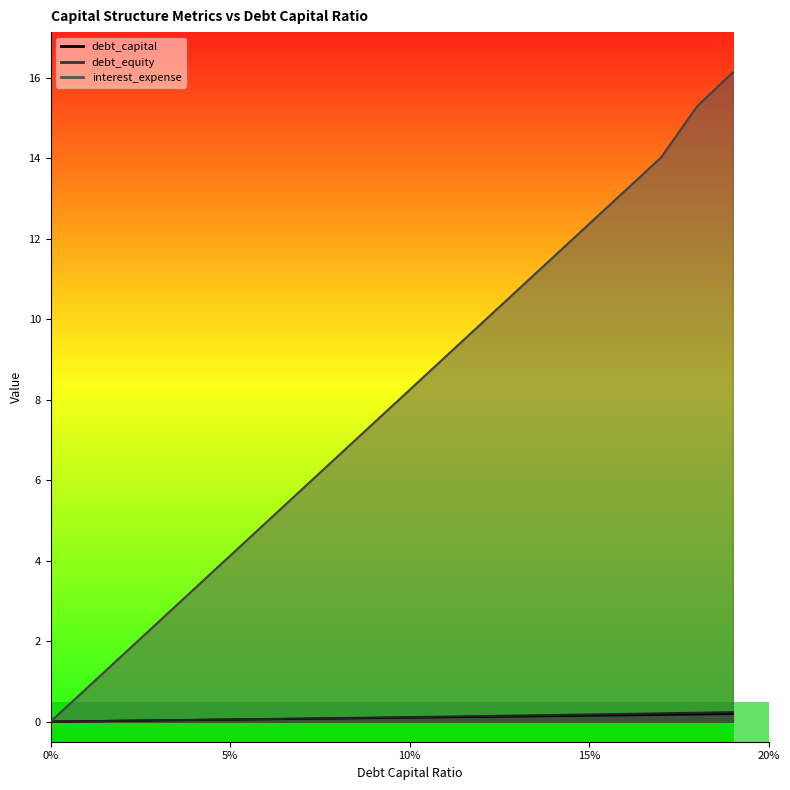

True or false: debt_equity and interest_expense cross at least once.

False